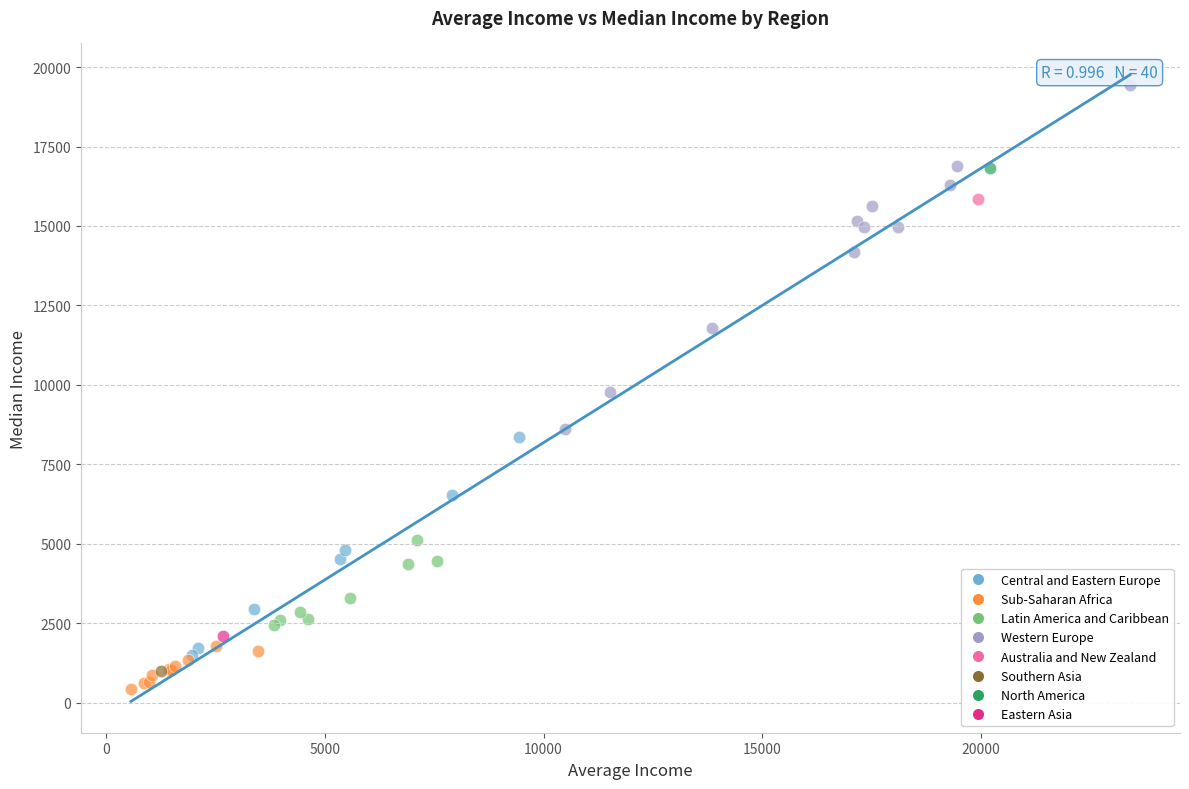

Which series contains the highest Y value?

Western Europe